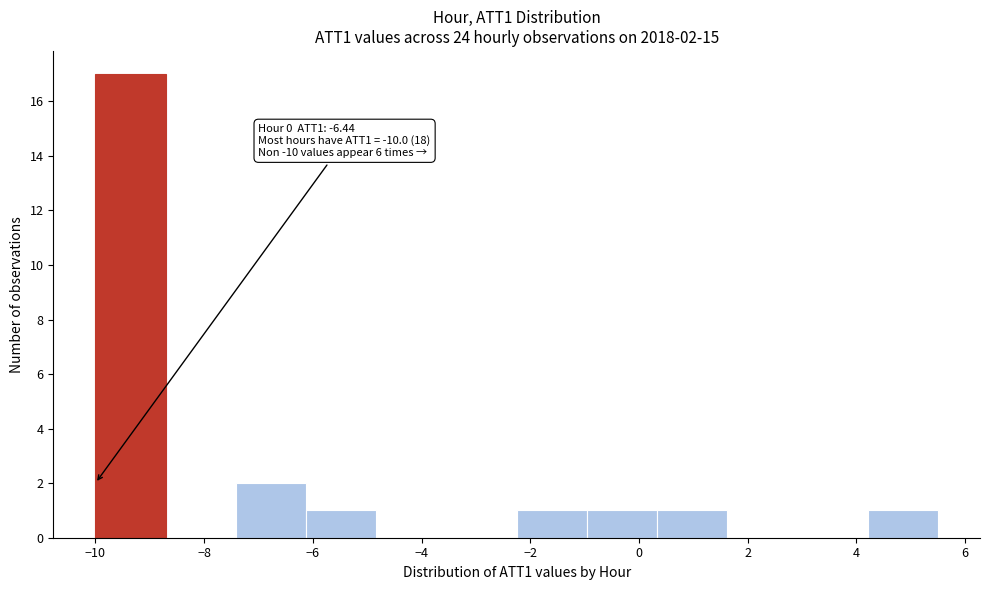

Which range on the x-axis has the tallest bar?

-10.0 to -8.8